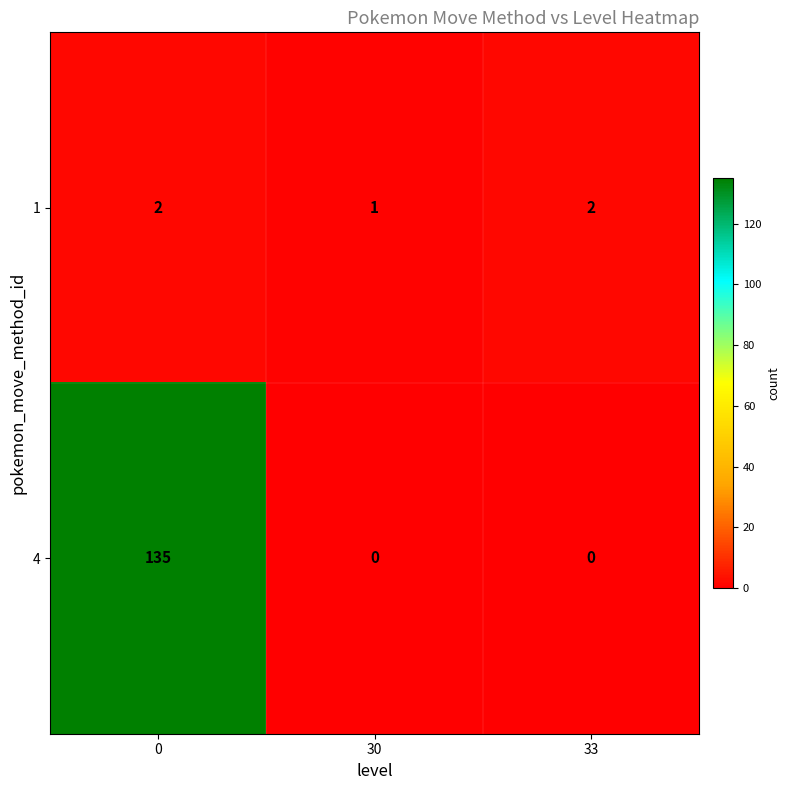

Reading right to left, what are all the values shown in this chart?

1: 33=2	30=1	0=2
4: 33=0	30=0	0=135